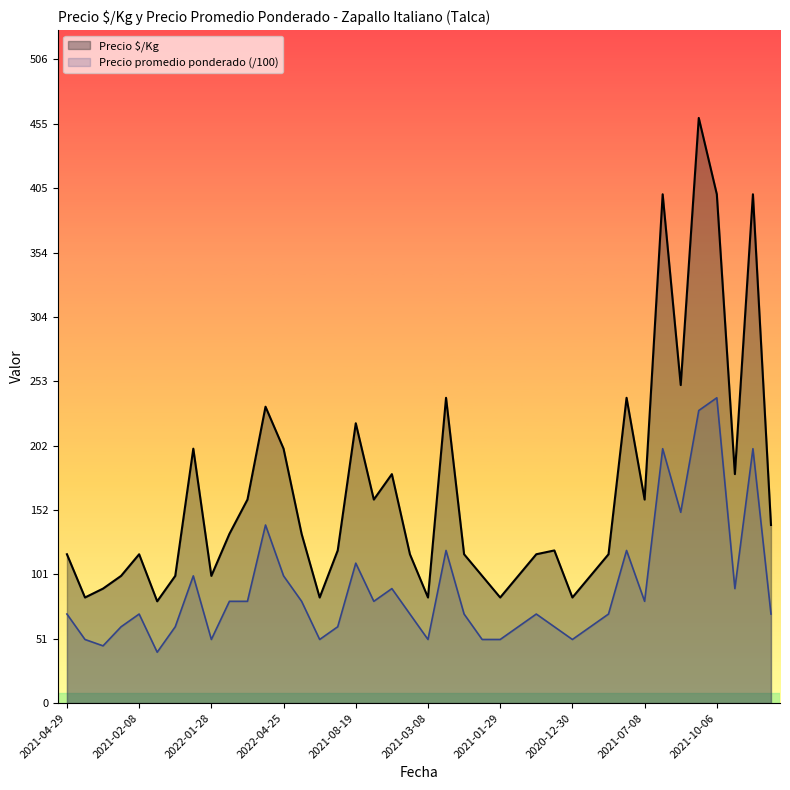

At which category does Precio promedio ponderado reach its first local valley?

2023-03-20